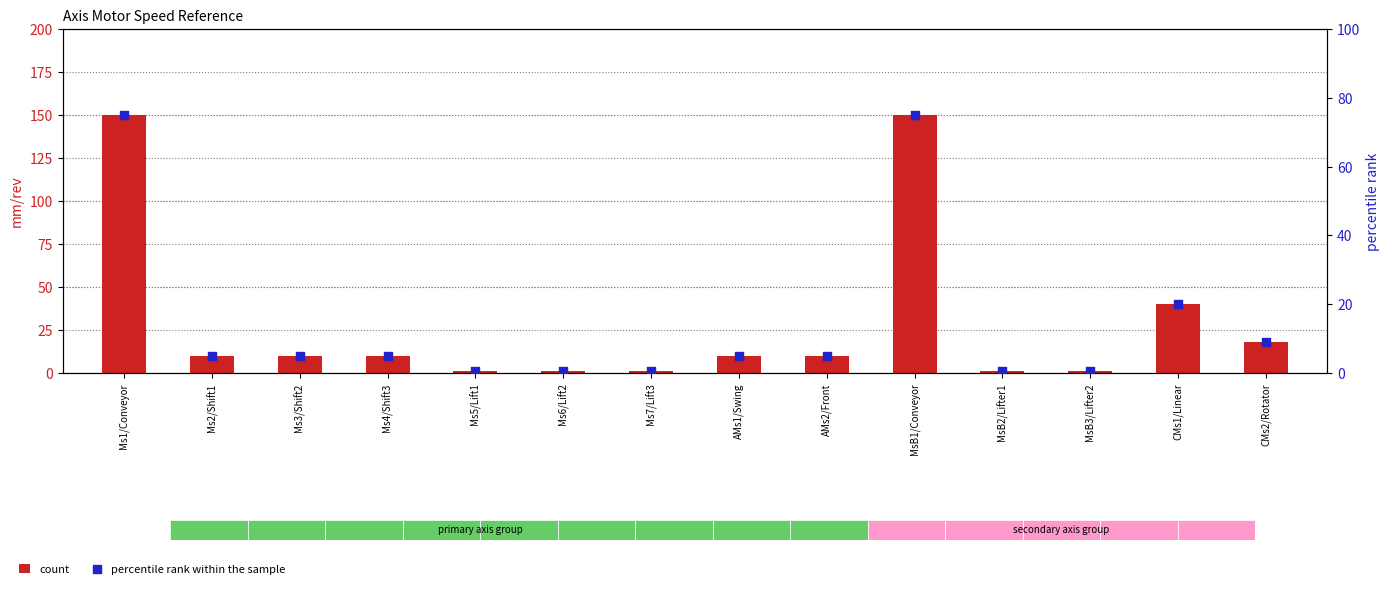

Which series contains the lowest Y value?

percentile rank within the sample